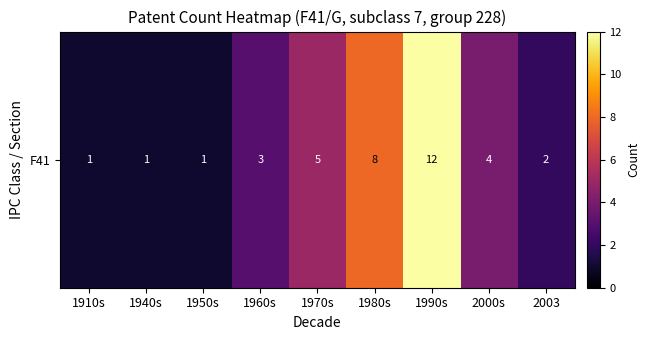

Reading left to right, extract all data points from this chart.

1910s=1	1940s=1	1950s=1	1960s=3	1970s=5	1980s=8	1990s=12	2000s=4	2003=2